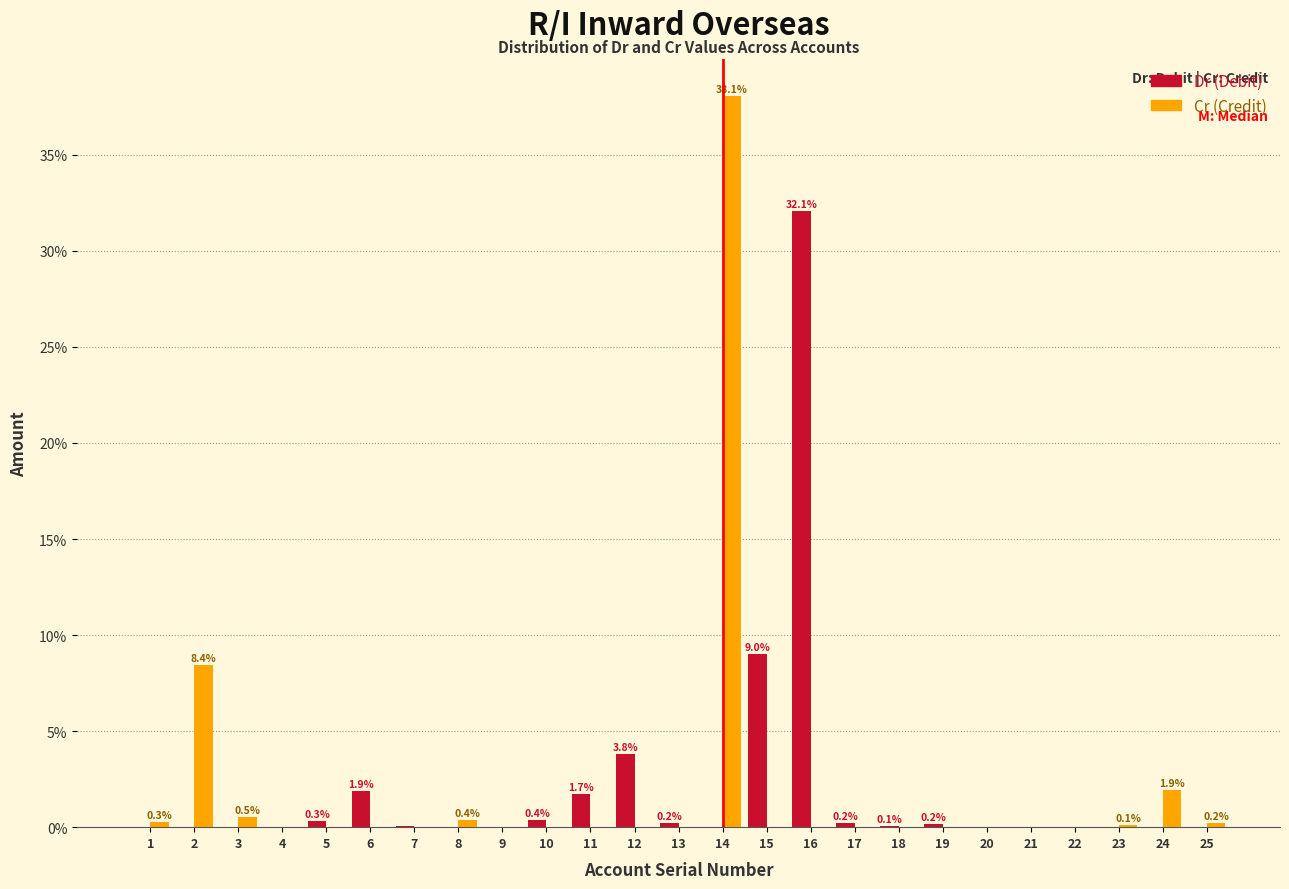

What is the maximum value shown in the chart?

38.1